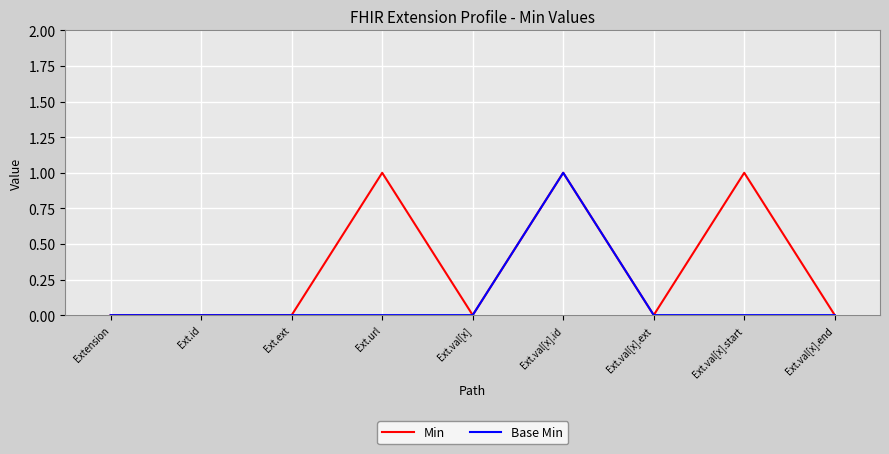

Which series has the largest total across all categories?

Min